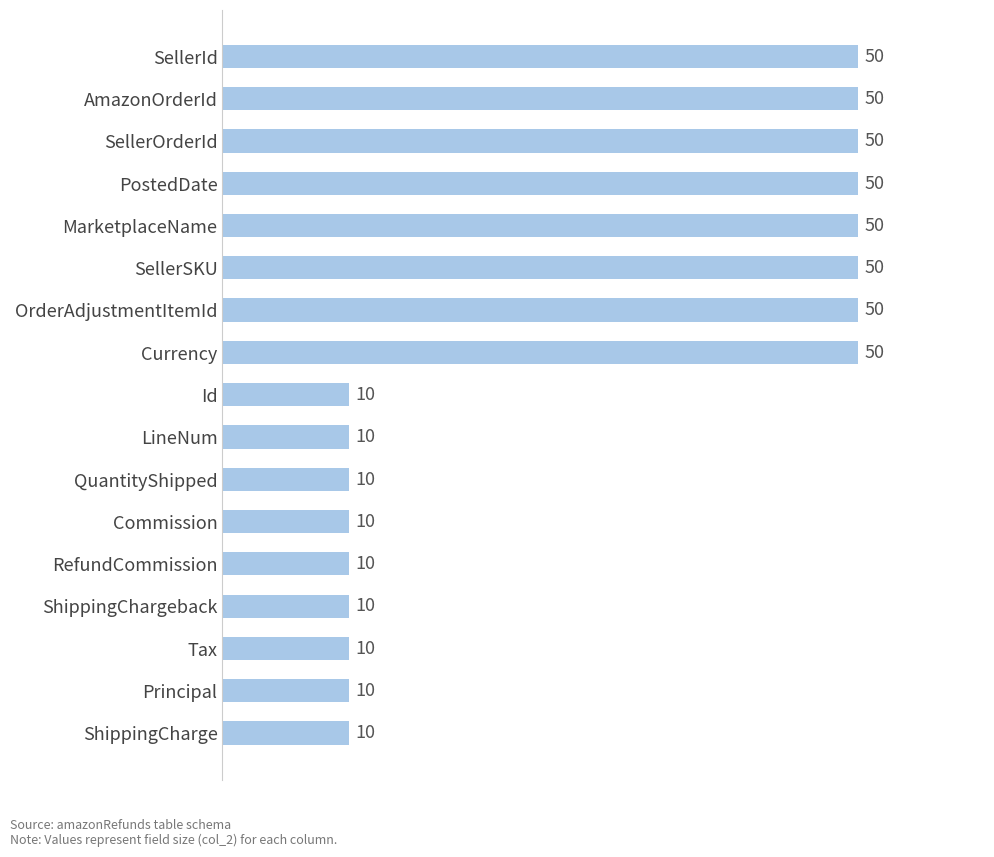

What is the sum of all values?

490